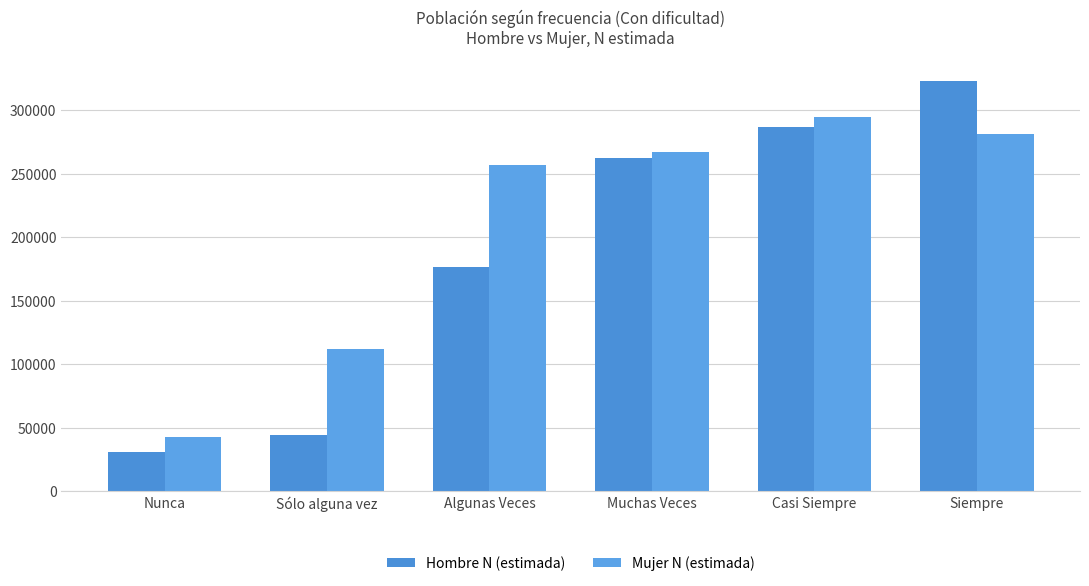

At which category is the sum across all series the highest?

Siempre